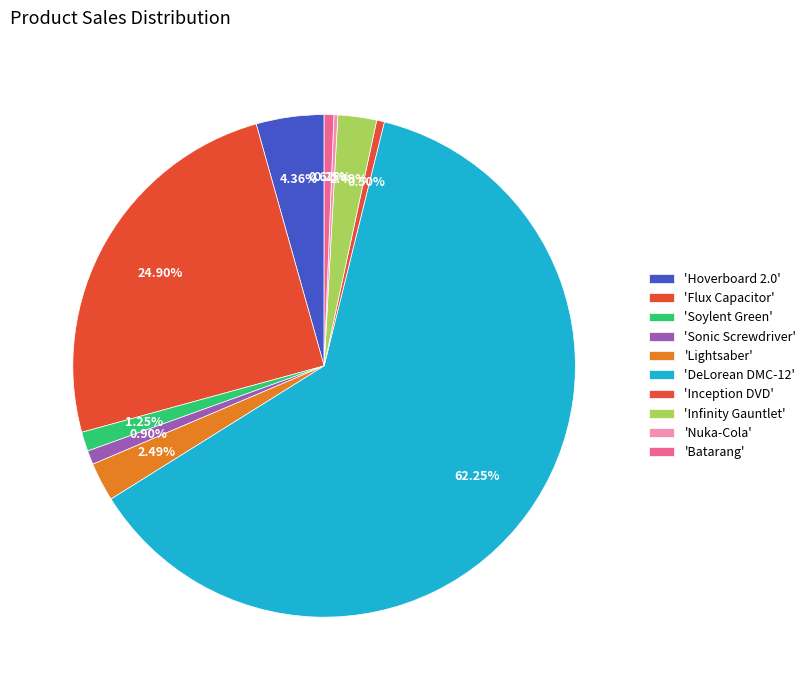

What is the largest slice in the pie chart?

DeLorean DMC-12